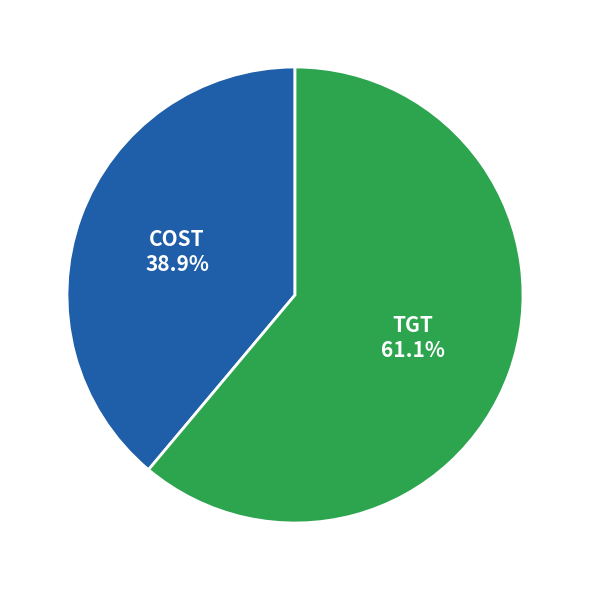

Rank the categories by value from lowest to highest.

COST, TGT